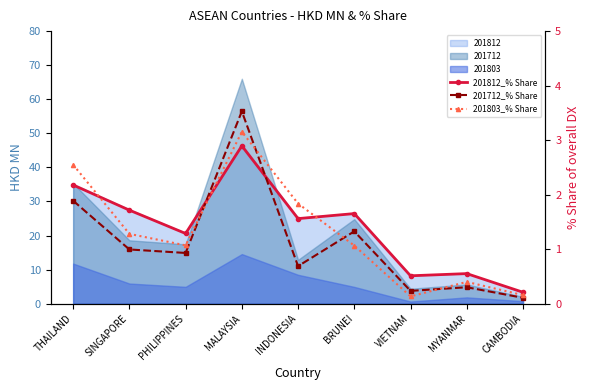

Reading right to left, extract all data points from this chart.

201812_% Share: 0.2	0.6	0.5	1.7	1.6	2.9	1.3	1.7	2.2
201712_% Share: 0.1	0.3	0.2	1.3	0.7	3.5	0.9	1.0	1.9
201803_% Share: 0.2	0.4	0.1	1.1	1.8	3.2	1.1	1.3	2.5